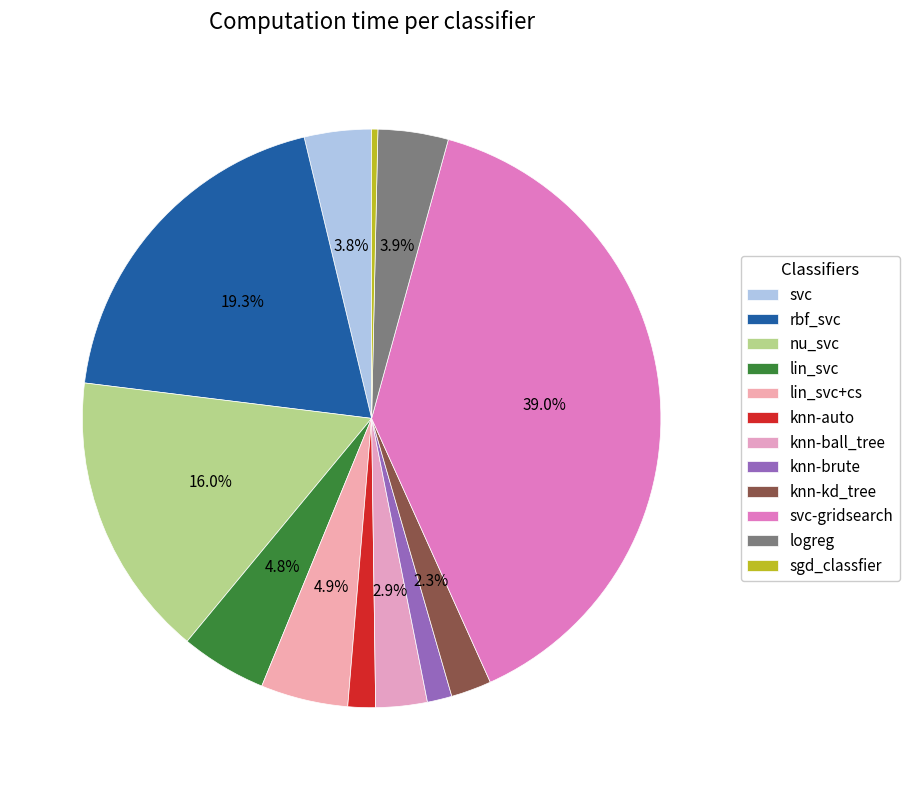

Which category has the smallest portion of the pie?

sgd_classfier